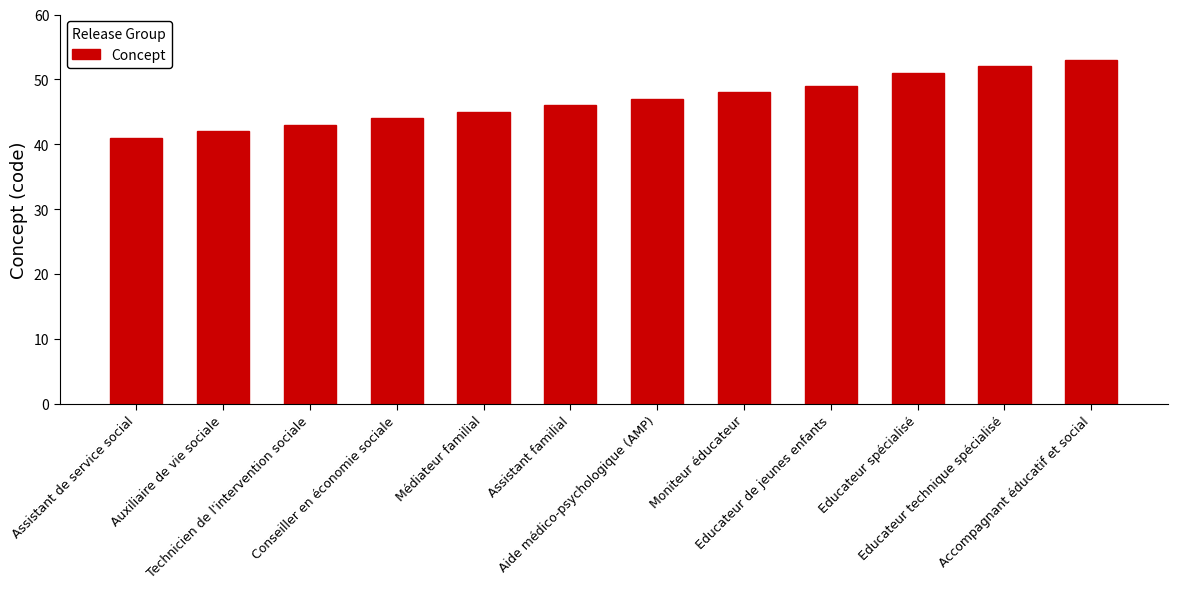

Reading left to right, transcribe all the data shown in this chart.

Assistant de service social=41	Auxiliaire de vie sociale=42	Technicien de l'intervention sociale=43	Conseiller en économie sociale=44	Médiateur familial=45	Assistant familial=46	Aide médico-psychologique (AMP)=47	Moniteur éducateur=48	Educateur de jeunes enfants=49	Educateur spécialisé=51	Educateur technique spécialisé=52	Accompagnant éducatif et social=53